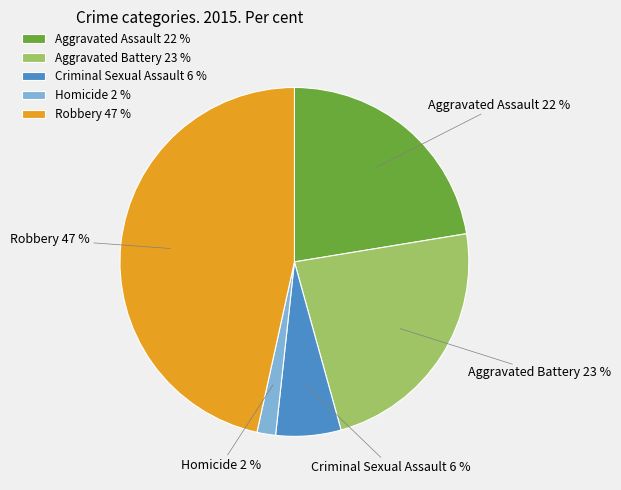

Which slice is the smallest?

Homicide